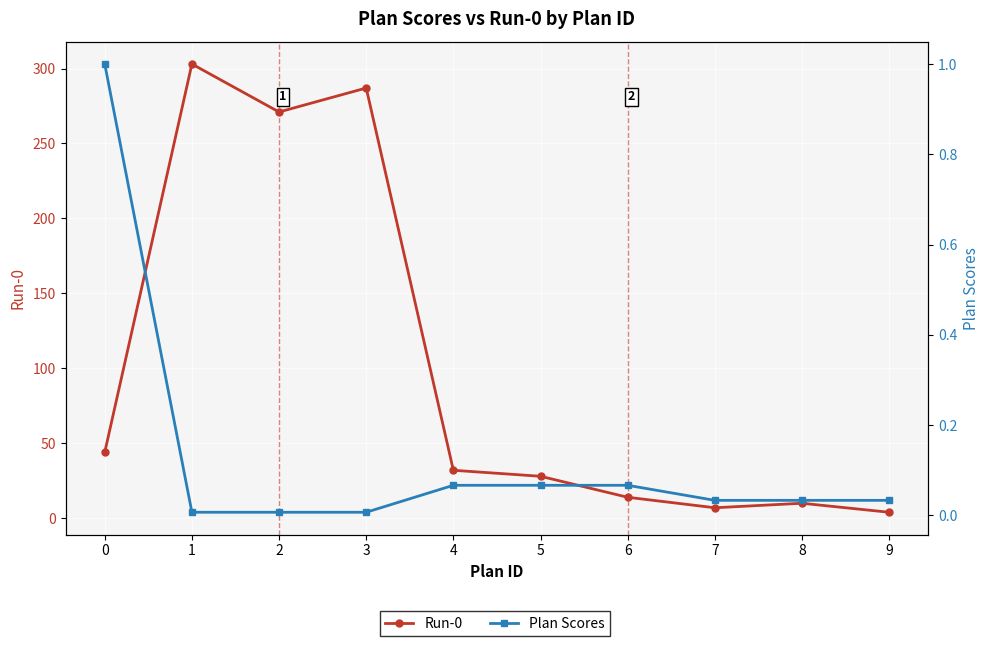

What is the value of the Run-0 point at the 9th from the left?

10.0